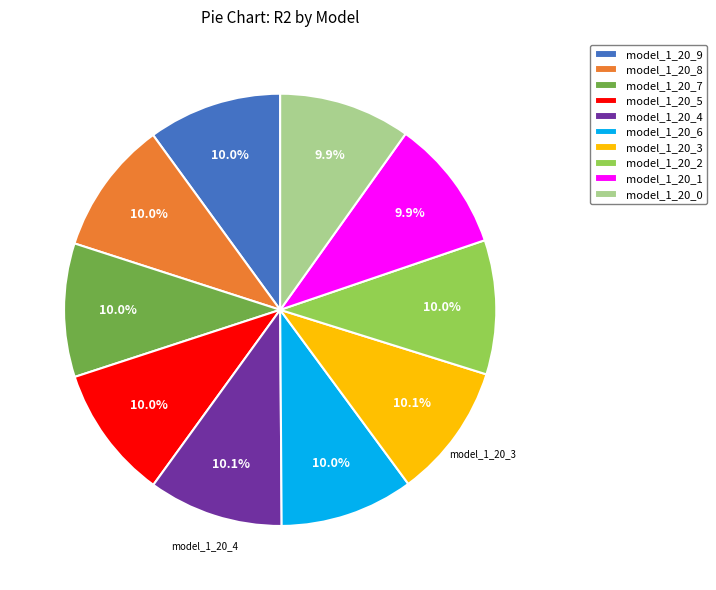

To the nearest percent, what is the average slice percentage?

10%